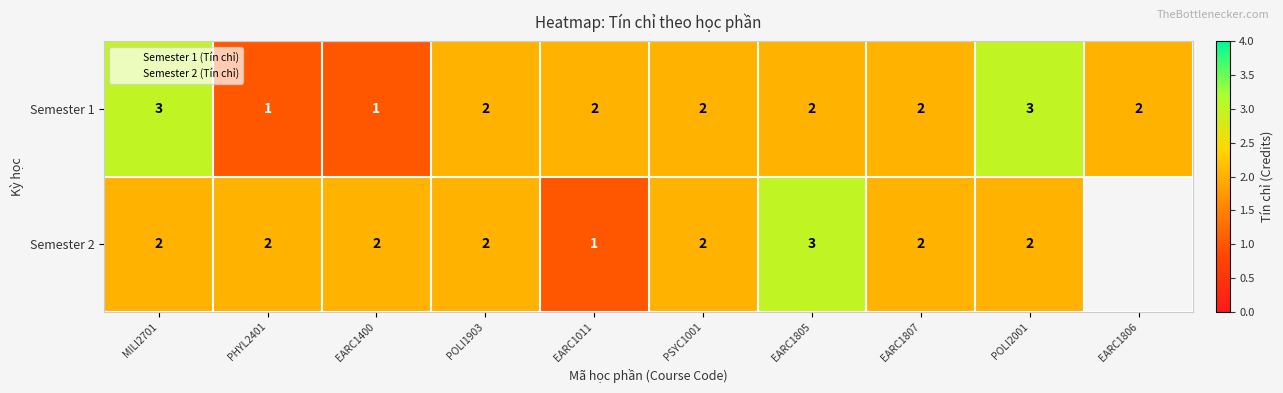

What is the maximum value for Semester 1?

3.0